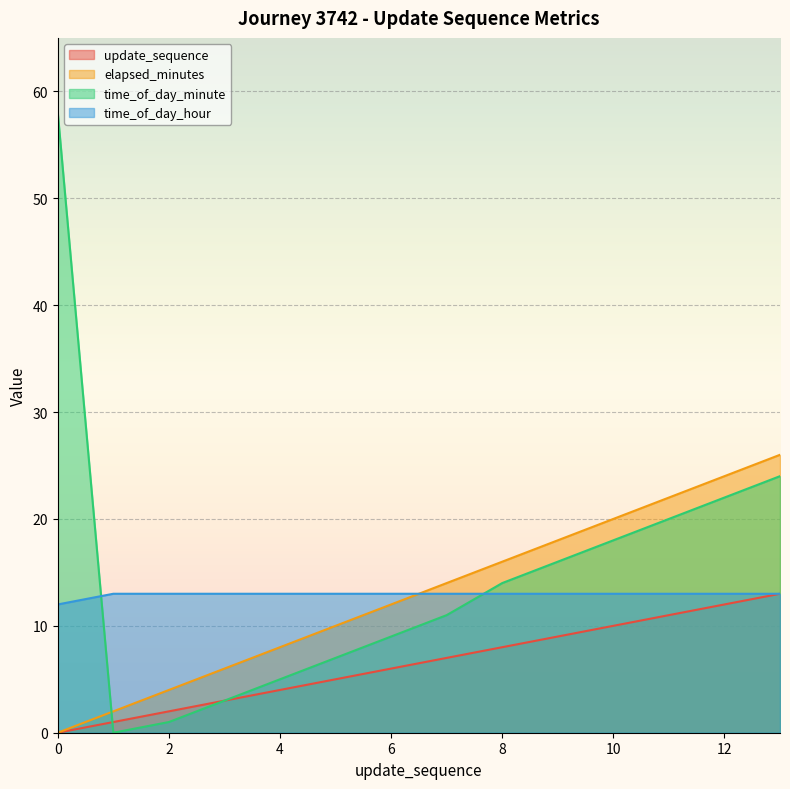

Where do elapsed_minutes and time_of_day_minute first cross each other?

0 and 1